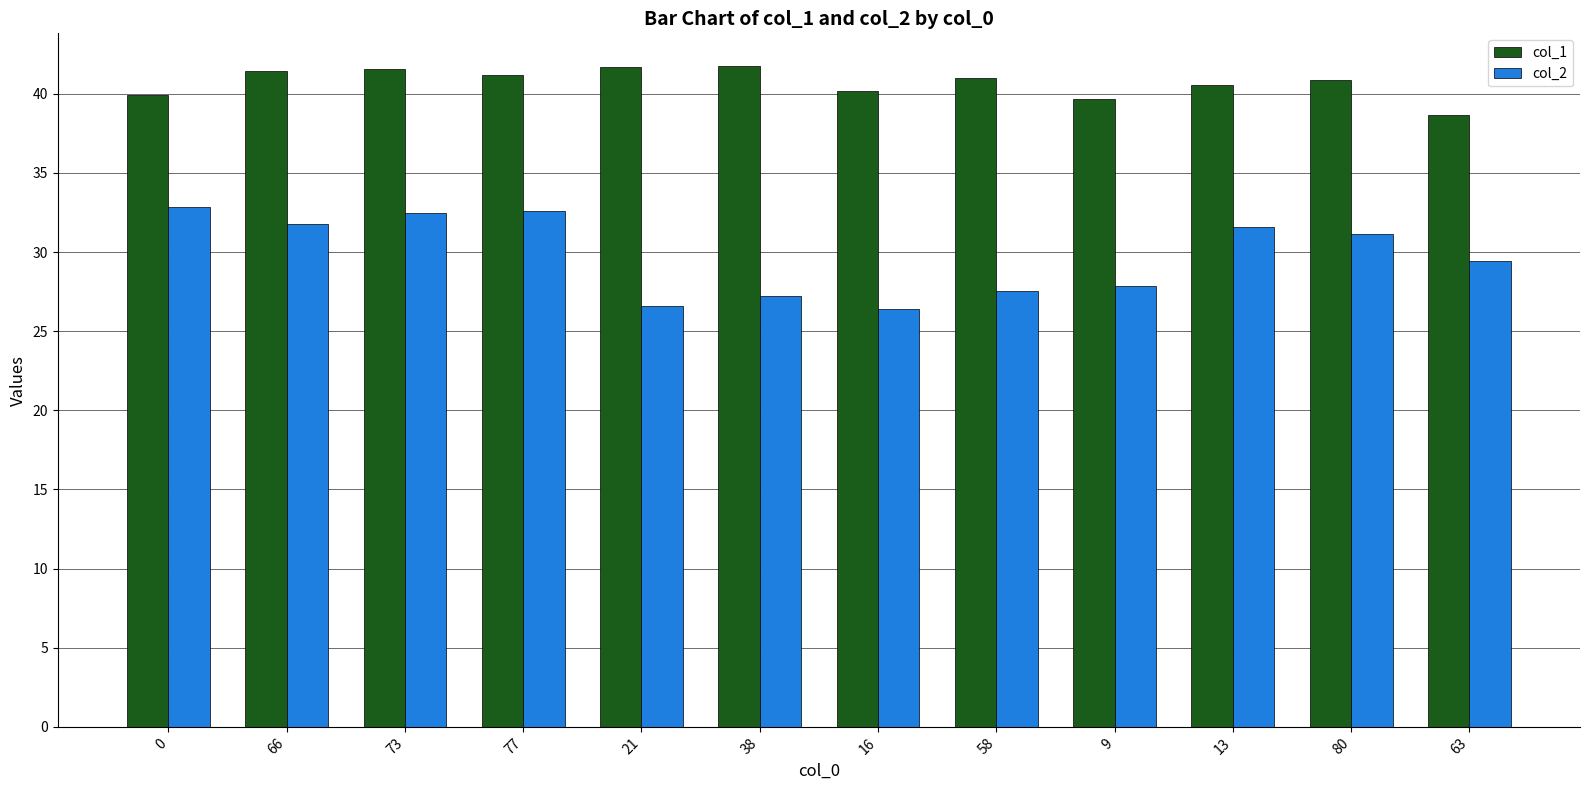

Which series has the widest spread of values?

col_2